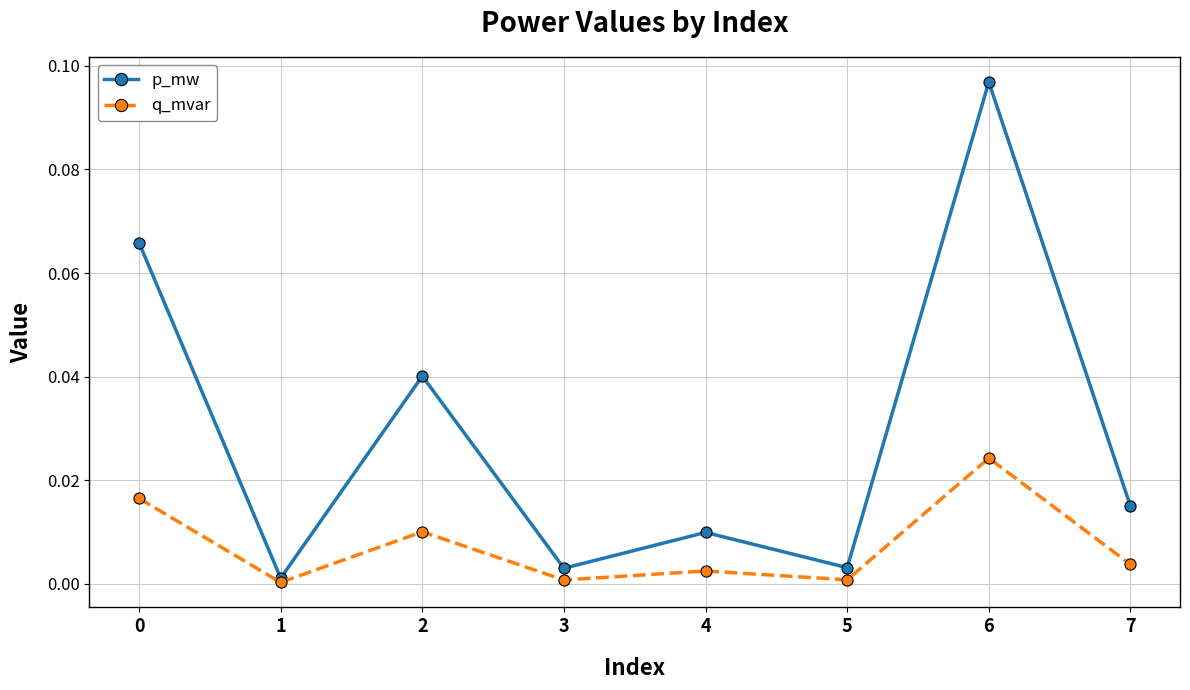

The value of q_mvar at 1 is 0.0. True or false?

True